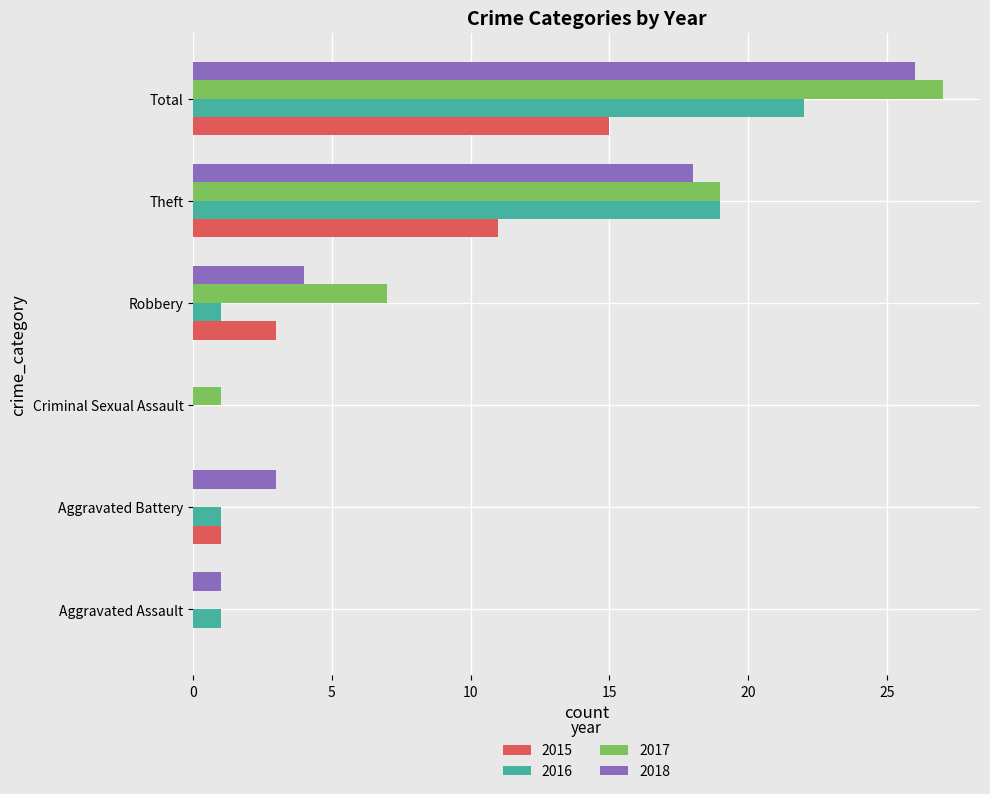

At which category does the chart reach its peak across all series?

Total